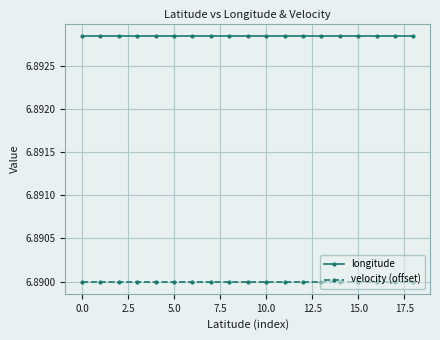

True or false: longitude and velocity (offset) intersect in this chart.

False